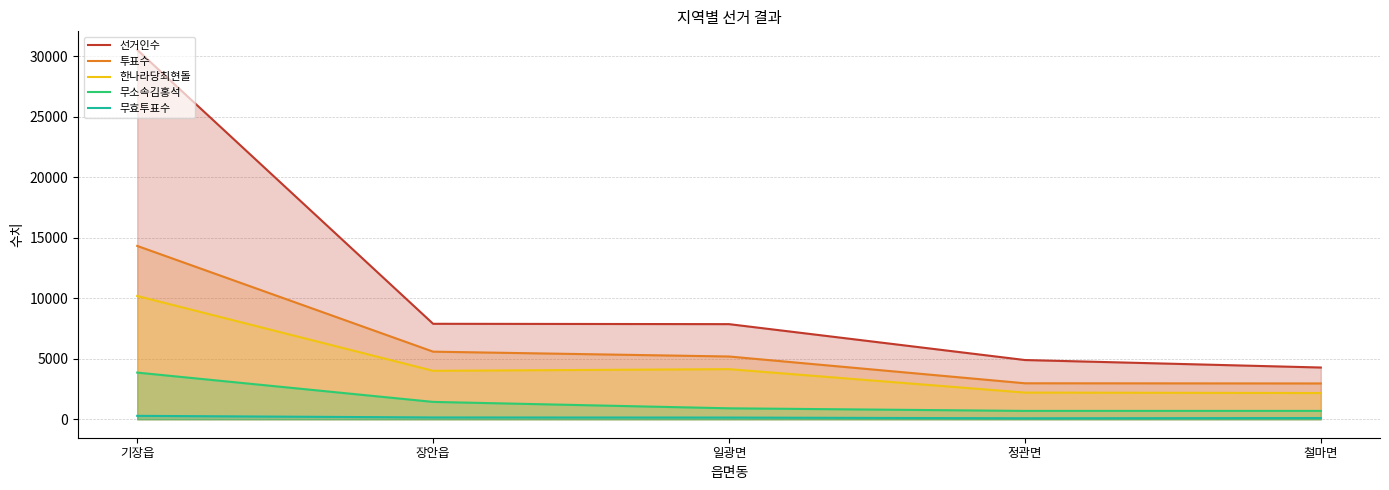

What is the spread (max minus min) of values at 철마면?

4172